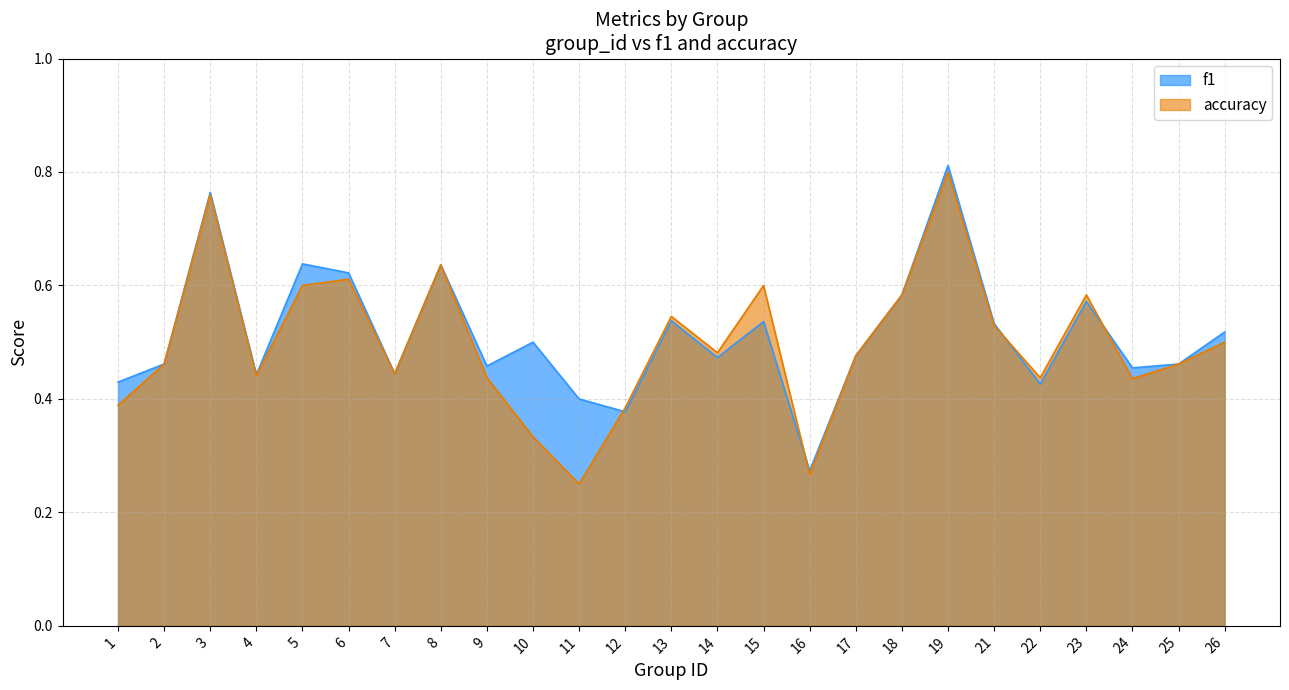

Reading right to left, transcribe all the data shown in this chart.

f1: 26=0.5	25=0.5	24=0.5	23=0.6	22=0.4	21=0.5	19=0.8	18=0.6	17=0.5	16=0.3	15=0.5	14=0.5	13=0.5	12=0.4	11=0.4	10=0.5	9=0.5	8=0.6	7=0.4	6=0.6	5=0.6	4=0.4	3=0.8	2=0.5	1=0.4
accuracy: 26=0.5	25=0.5	24=0.4	23=0.6	22=0.4	21=0.5	19=0.8	18=0.6	17=0.5	16=0.3	15=0.6	14=0.5	13=0.5	12=0.4	11=0.2	10=0.3	9=0.4	8=0.6	7=0.4	6=0.6	5=0.6	4=0.4	3=0.8	2=0.5	1=0.4